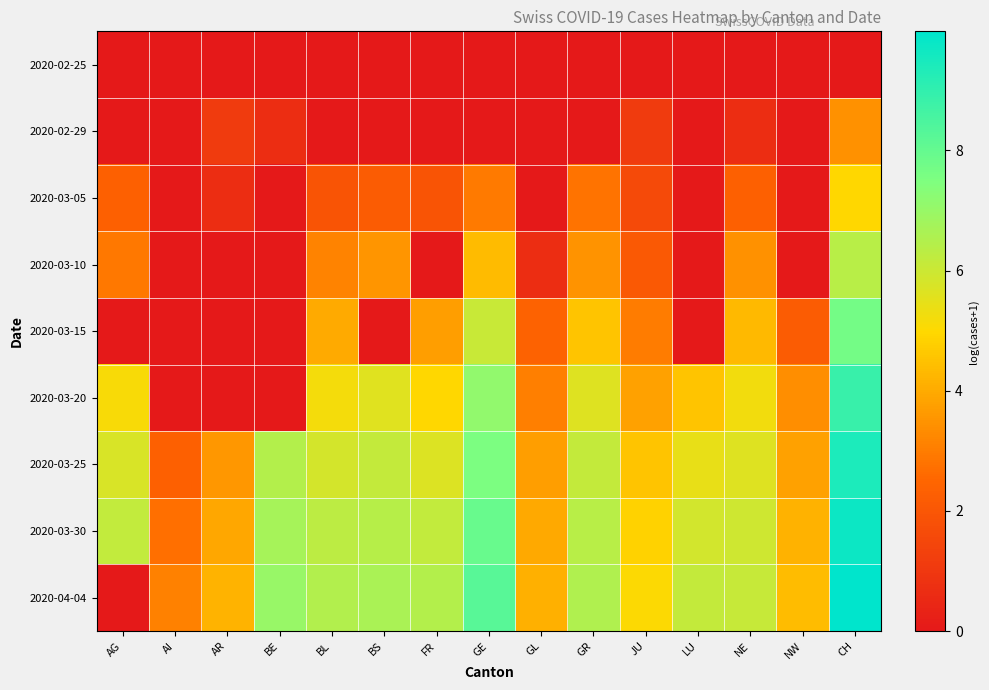

What is the total value across all series at BE?

20.9